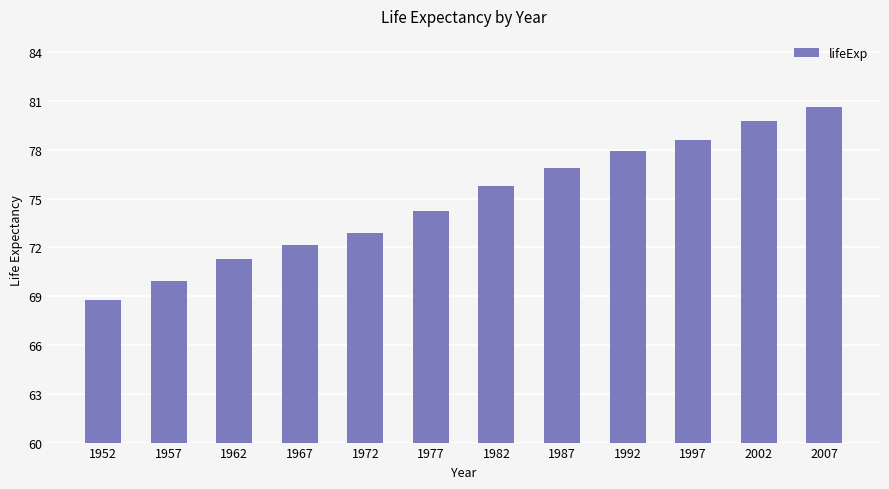

Rank the categories by value from lowest to highest.

1952, 1957, 1962, 1967, 1972, 1977, 1982, 1987, 1992, 1997, 2002, 2007